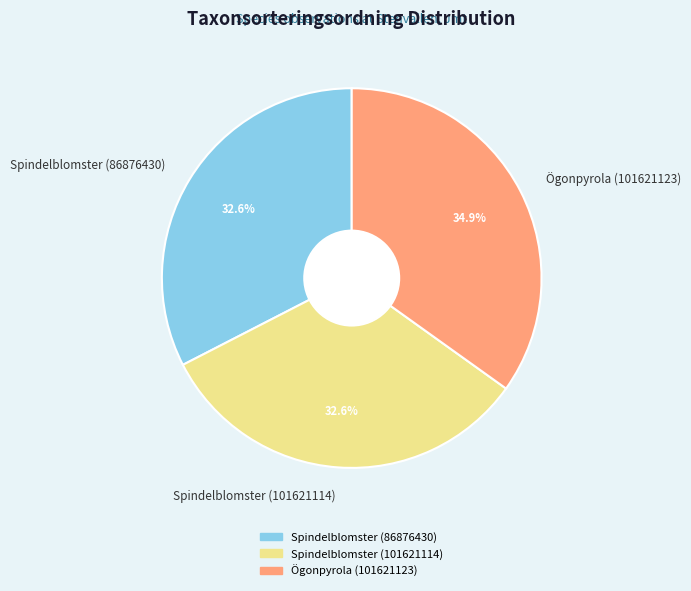

To the nearest percent, what is the average slice percentage?

33%